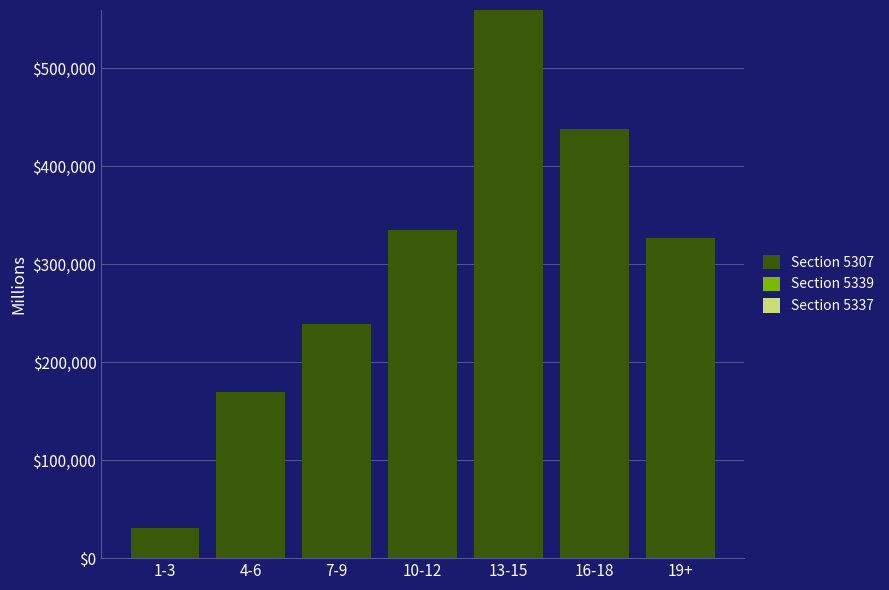

Which category has the highest value in the Section 5307 series?

13-15